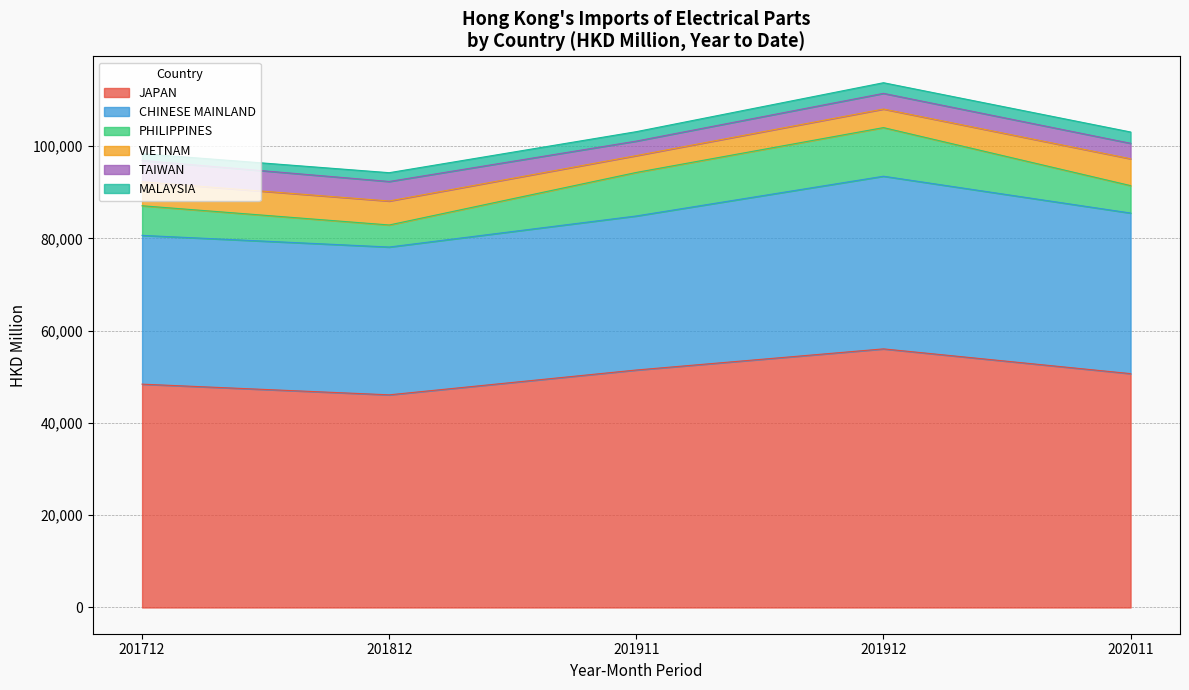

Which series has the largest range (max minus min)?

JAPAN